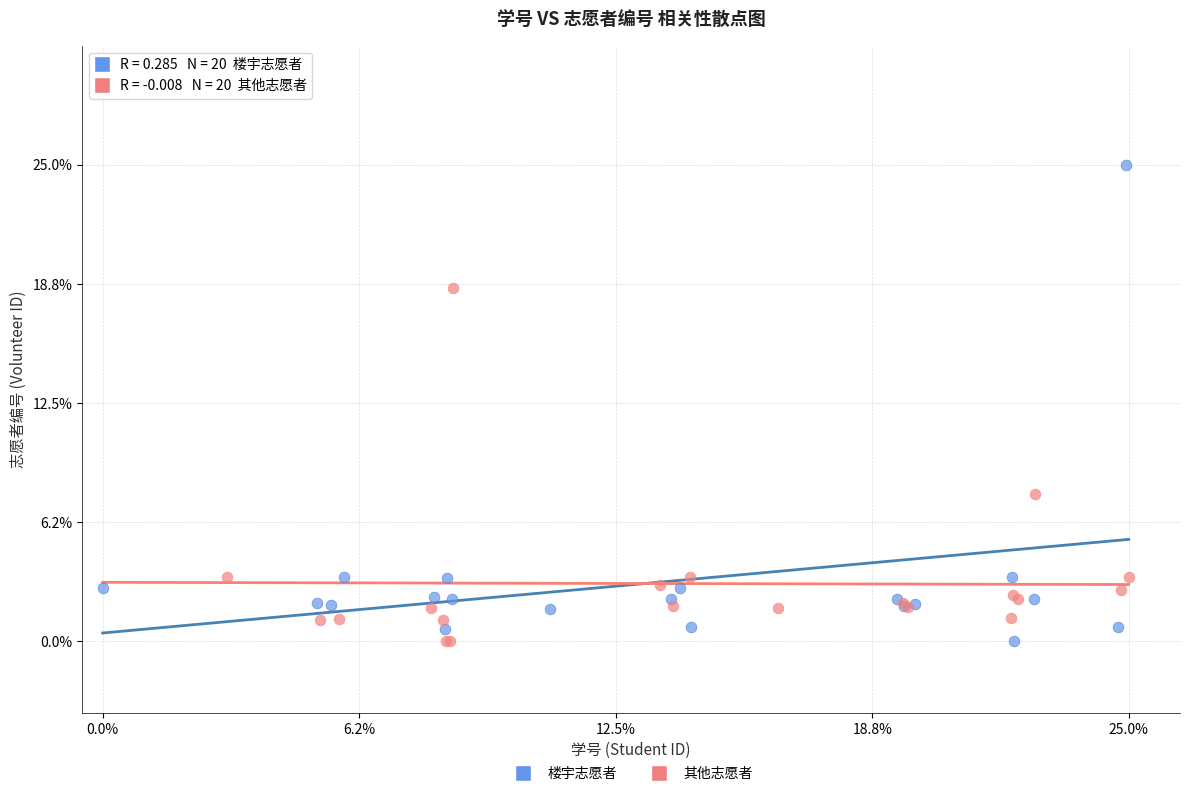

What are all the series names shown in the legend?

楼宇志愿者, 其他志愿者